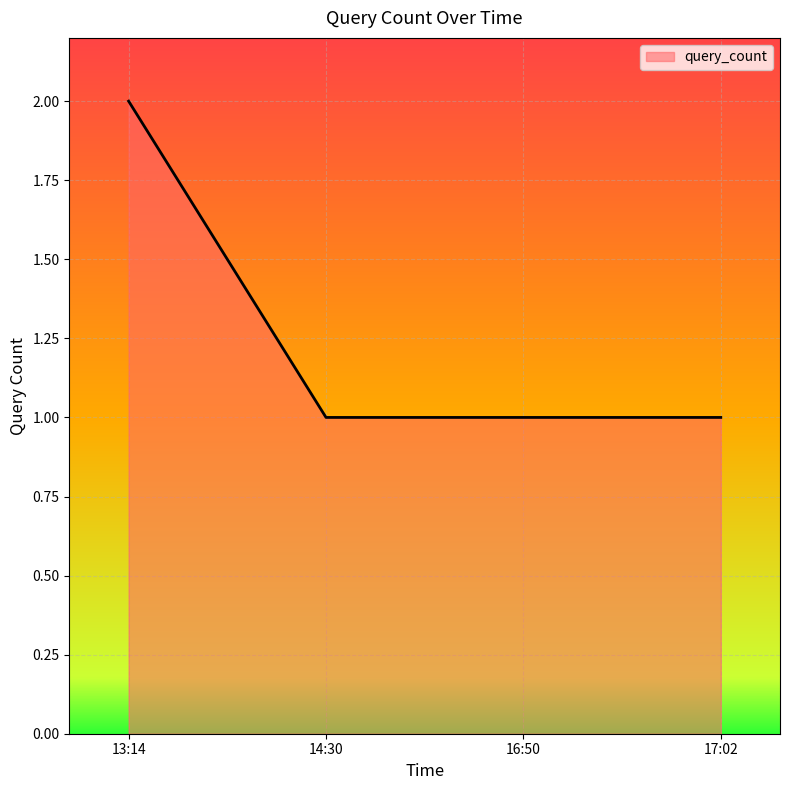

Is it true that the value at 14:30 is 1?

True